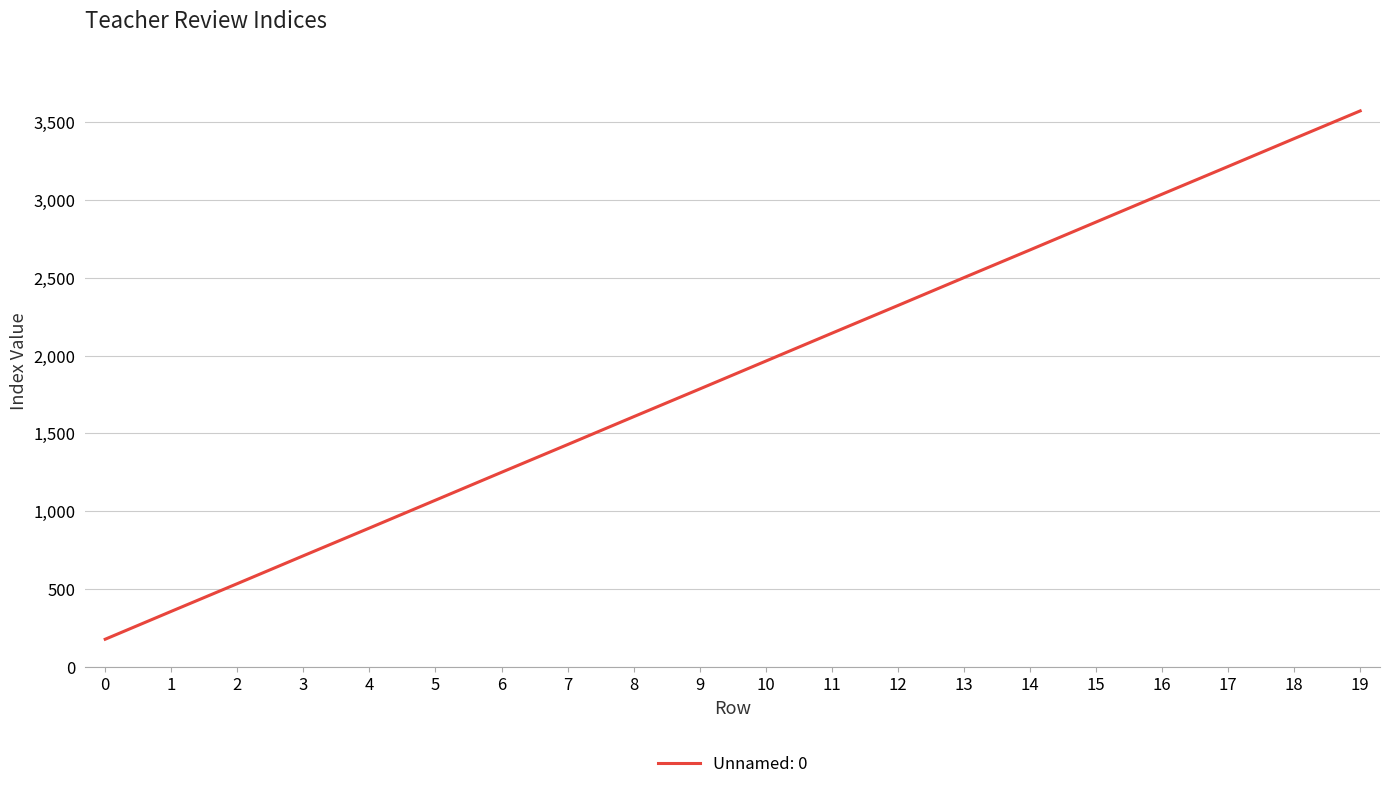

What value does the data have at 0?

178